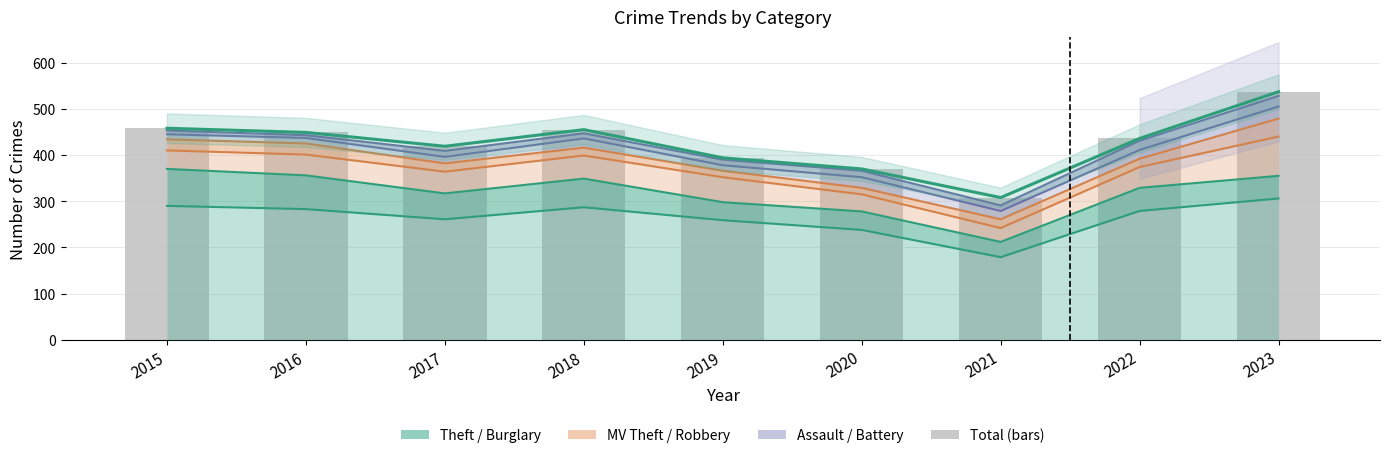

Count the number of categories in the chart.

9